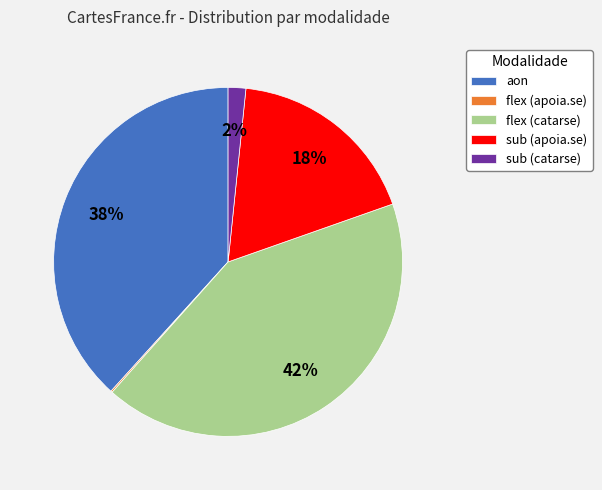

To the nearest percent, what is the difference between the largest and smallest slice percentages?

42%